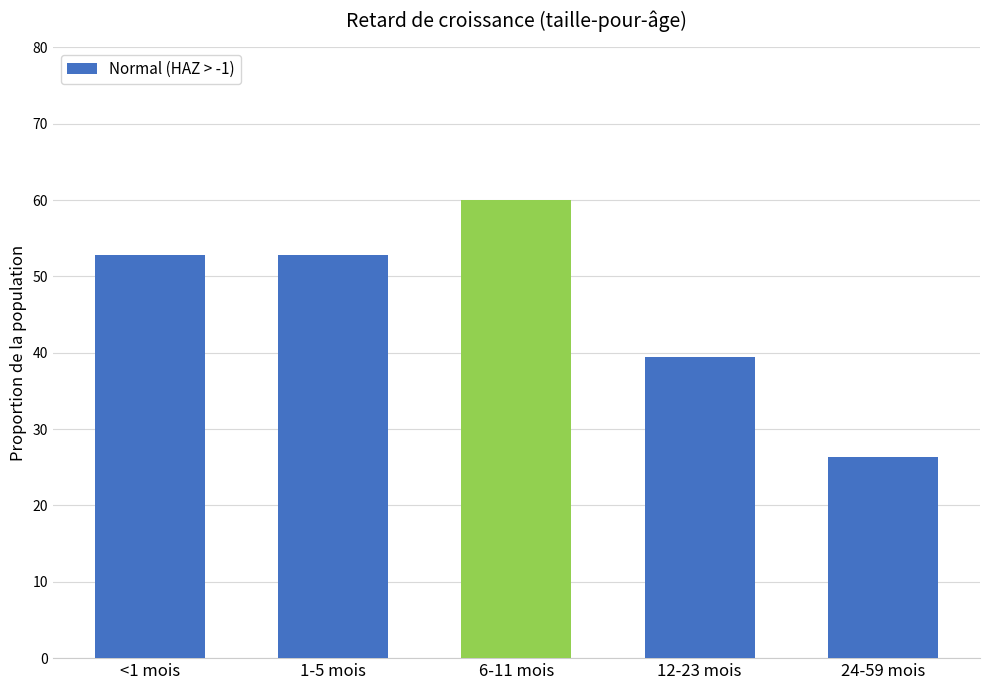

At which category does the chart reach its minimum across all series?

24-59 mois